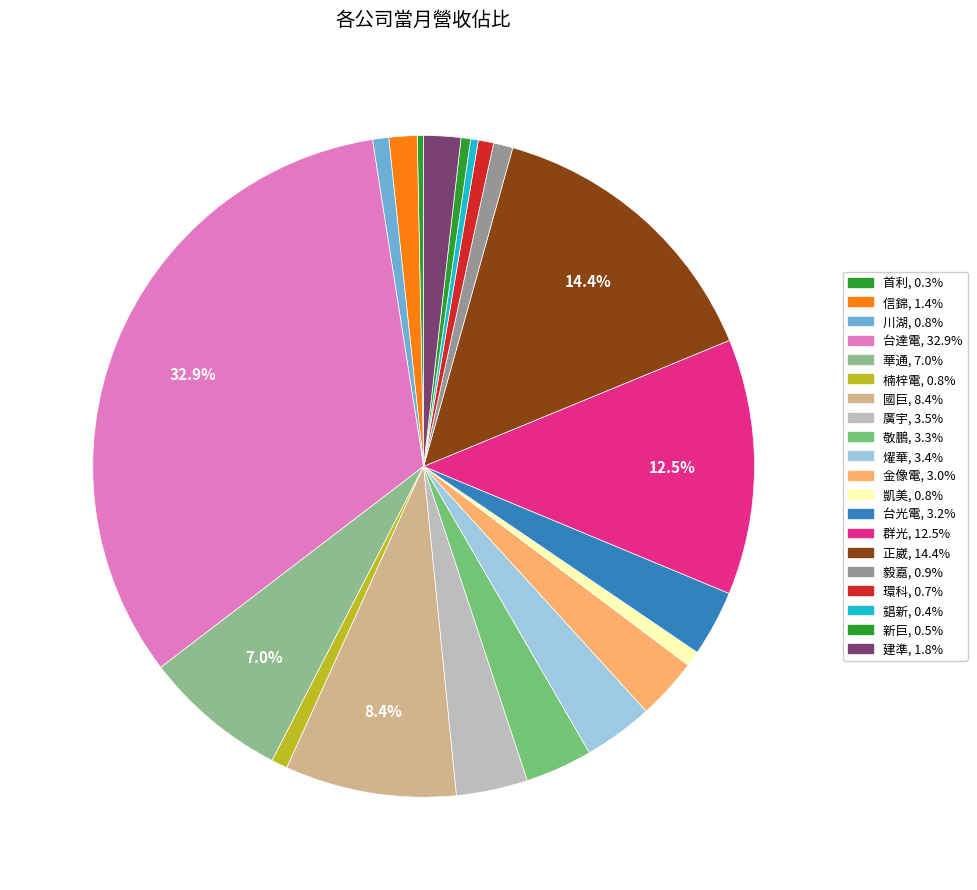

Is it true that 華通 is 1% of the pie?

False